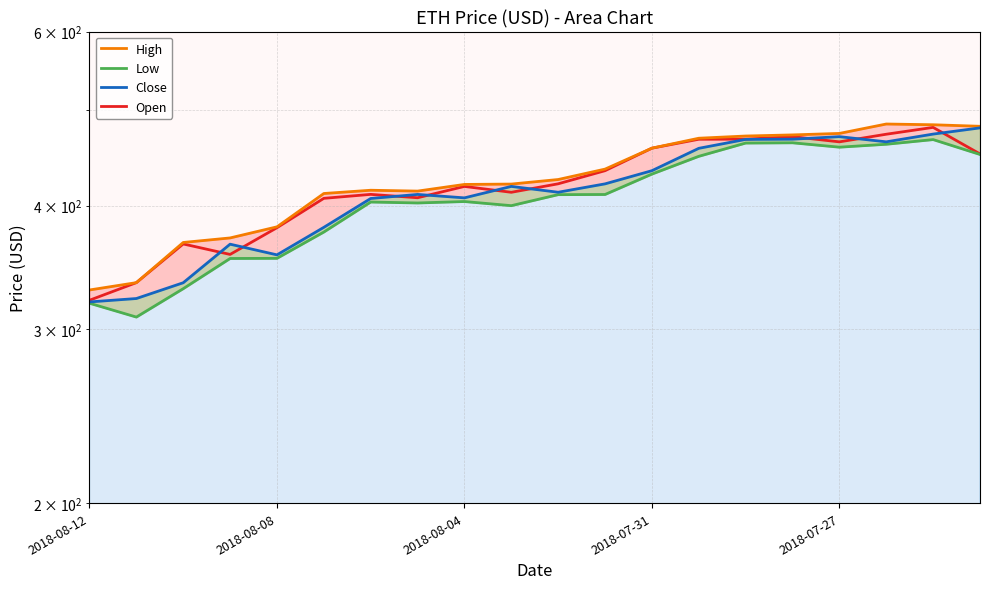

What are all the series names shown in the legend?

Open, High, Low, Close